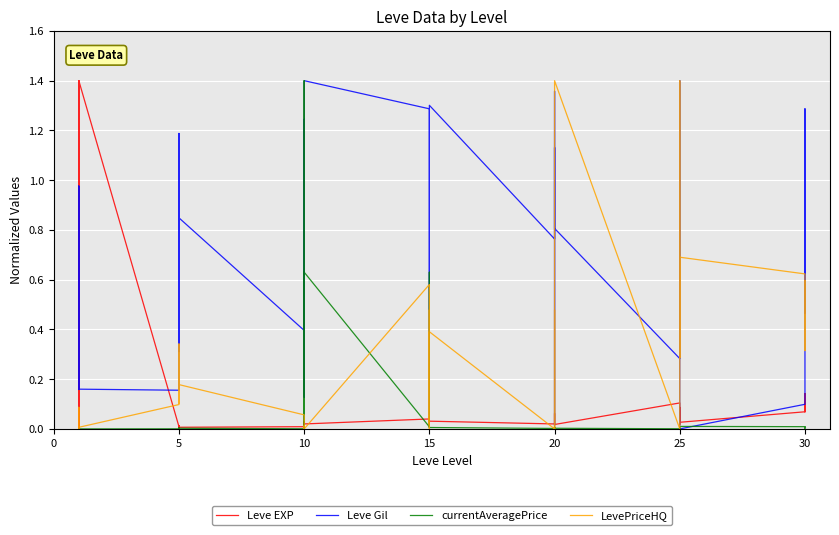

What is the difference between the second highest and minimum values in the LevePriceHQ series?

1.4